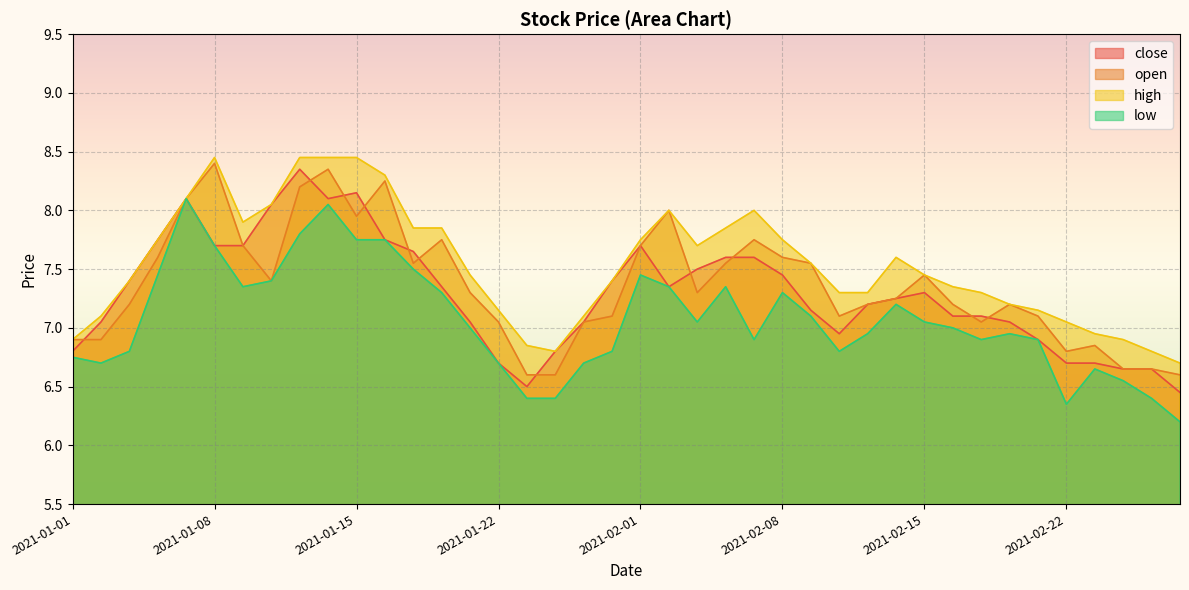

True or false: low and open intersect in this chart.

False